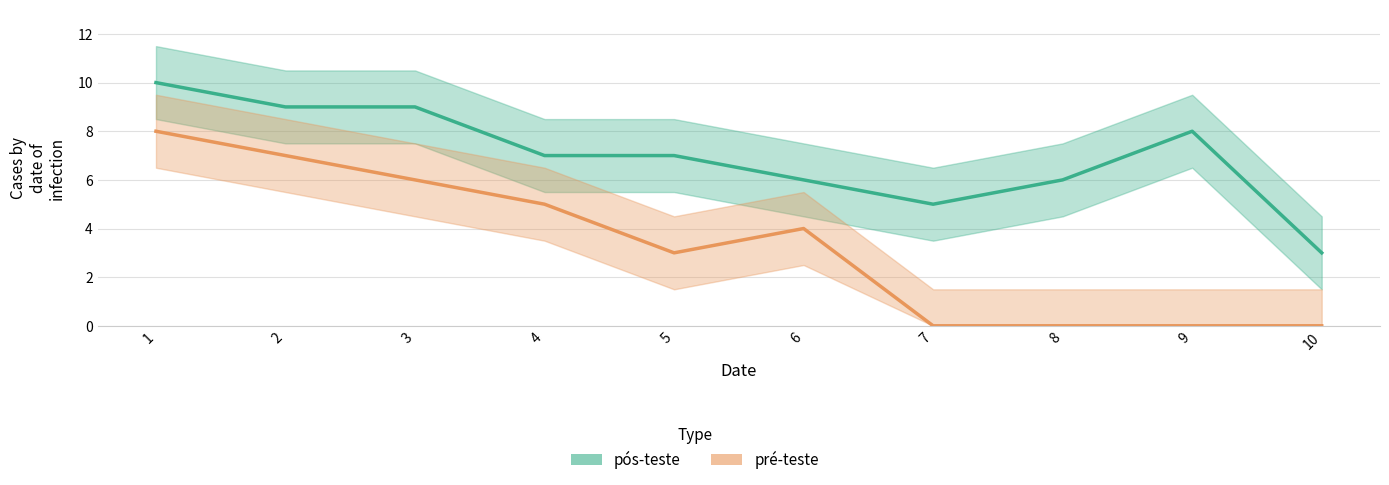

What is the difference between the pré-teste values at 2 and 7?

7